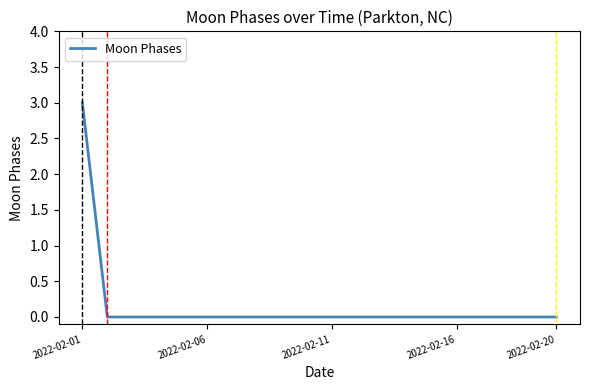

Does the chart display data point markers on the line(s)?

No